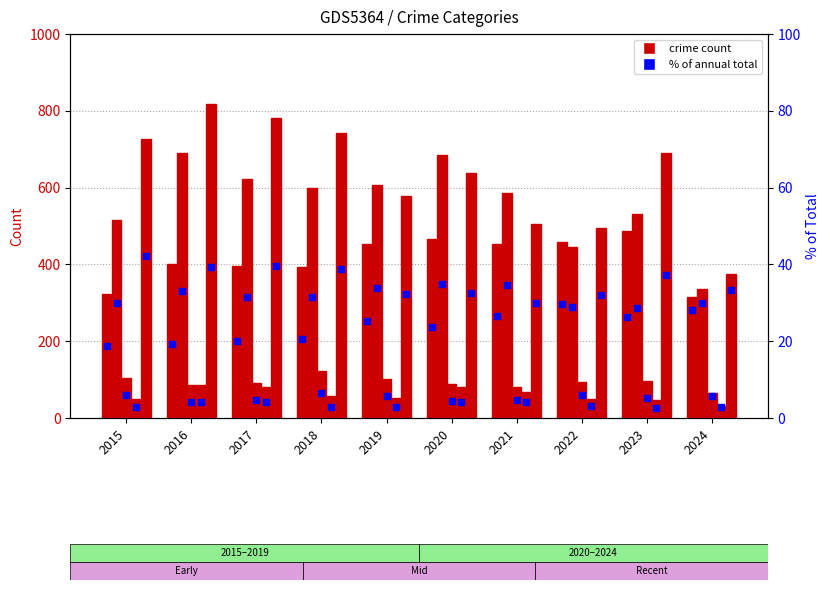

Is the value of Aggravated Assault at 2016 greater than the value of Aggravated Assault % at 2023?

Yes